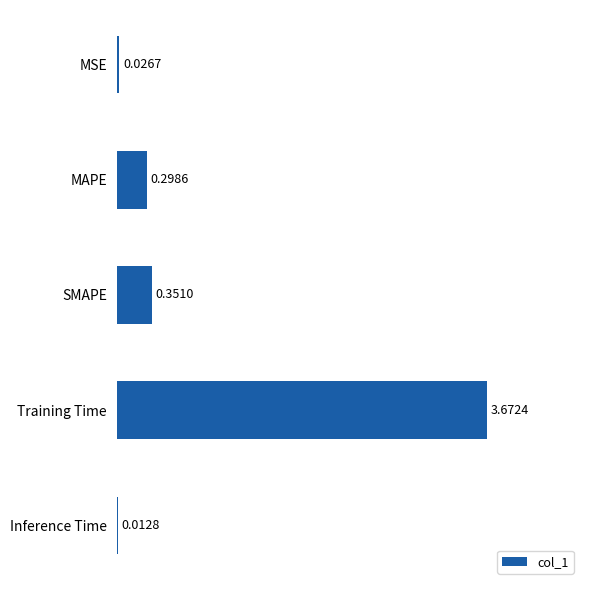

Which label corresponds to the largest value in the chart?

Training Time